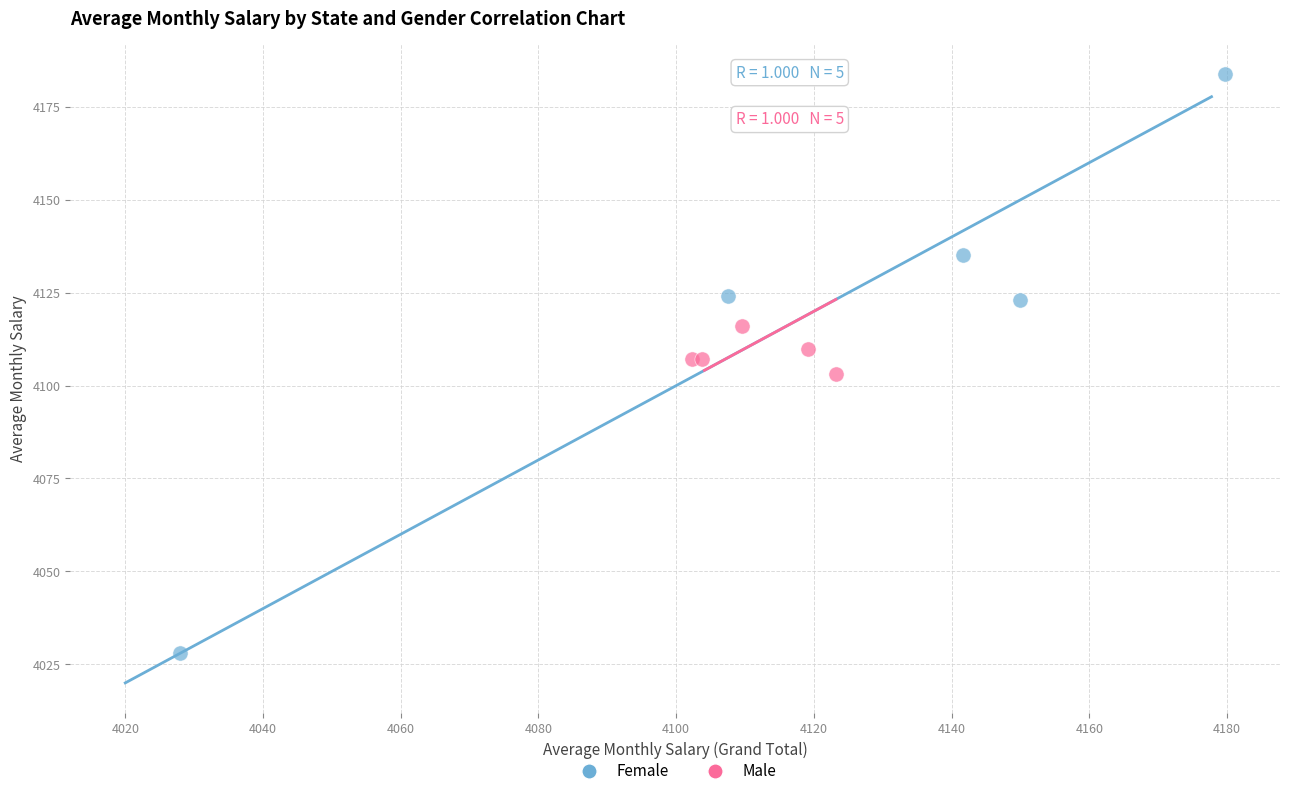

Which series has the widest spread of Y values?

Female